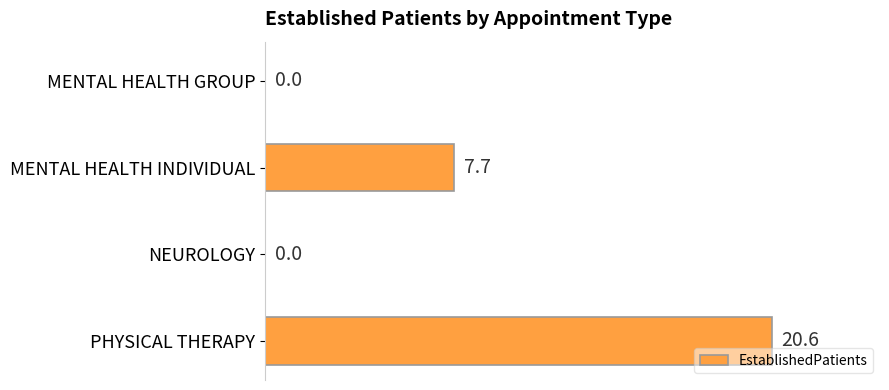

The value at PHYSICAL THERAPY is 13.4. True or false?

False